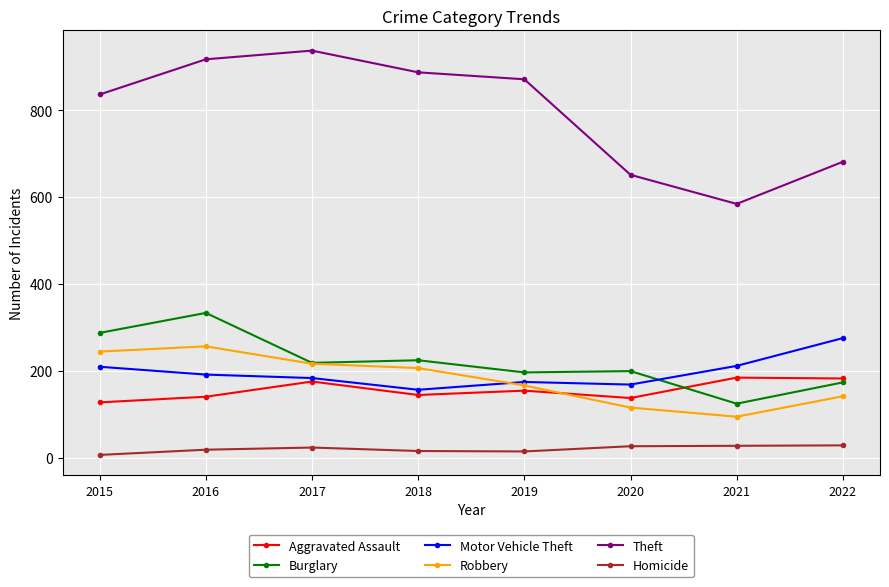

Count the number of categories in the chart.

8